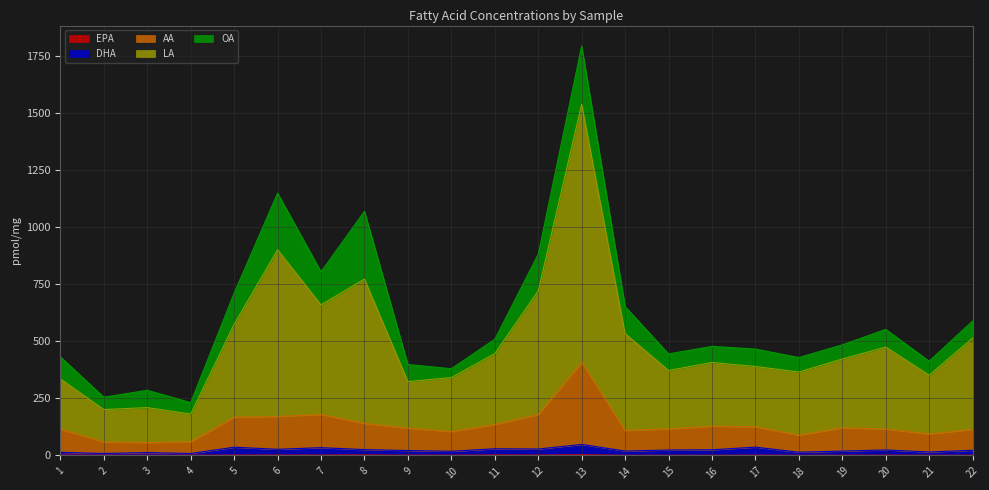

What is the value of the EPA point at the 13th from the left?

3.2